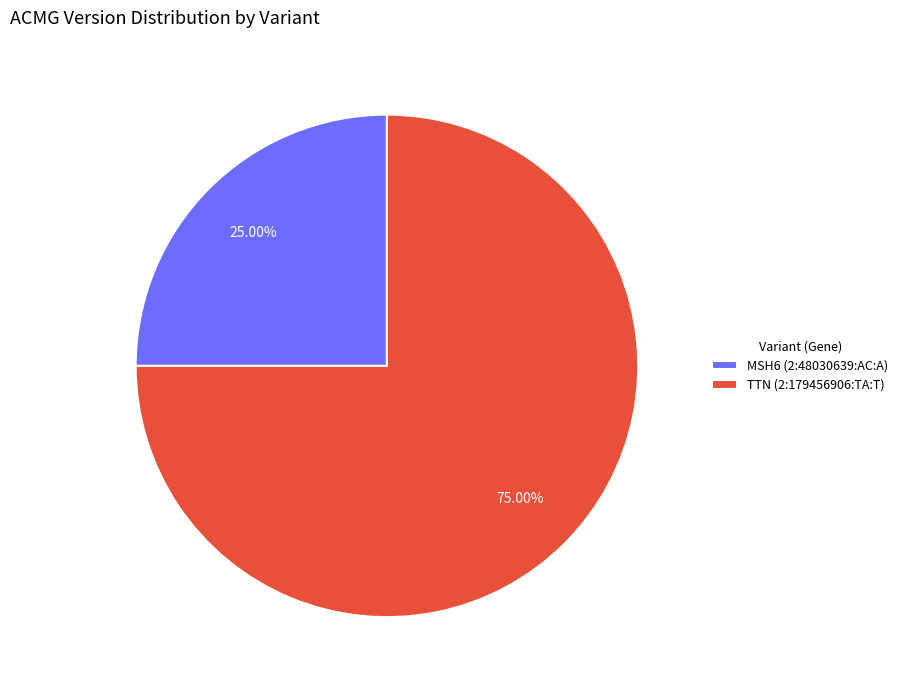

How many segments does this pie chart have?

2